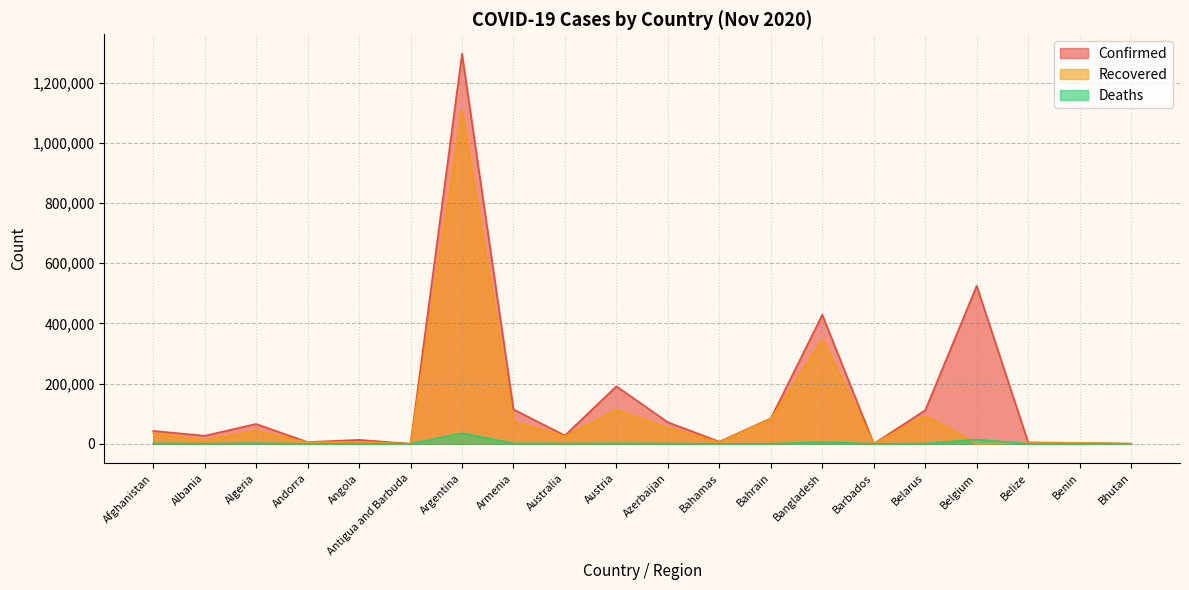

What are all the series names shown in the legend?

Confirmed, Recovered, Deaths